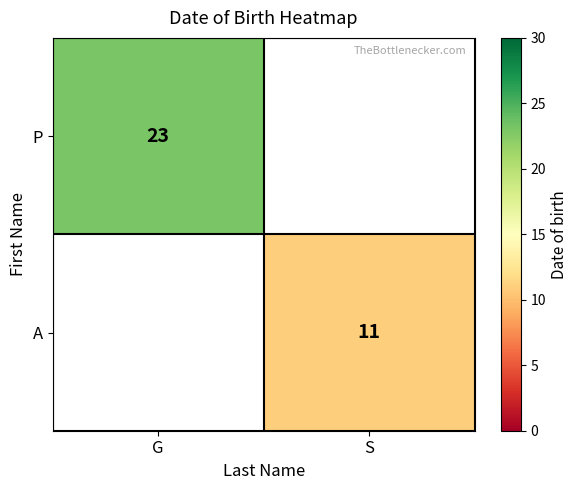

Is it true that A equals 19 at S?

False